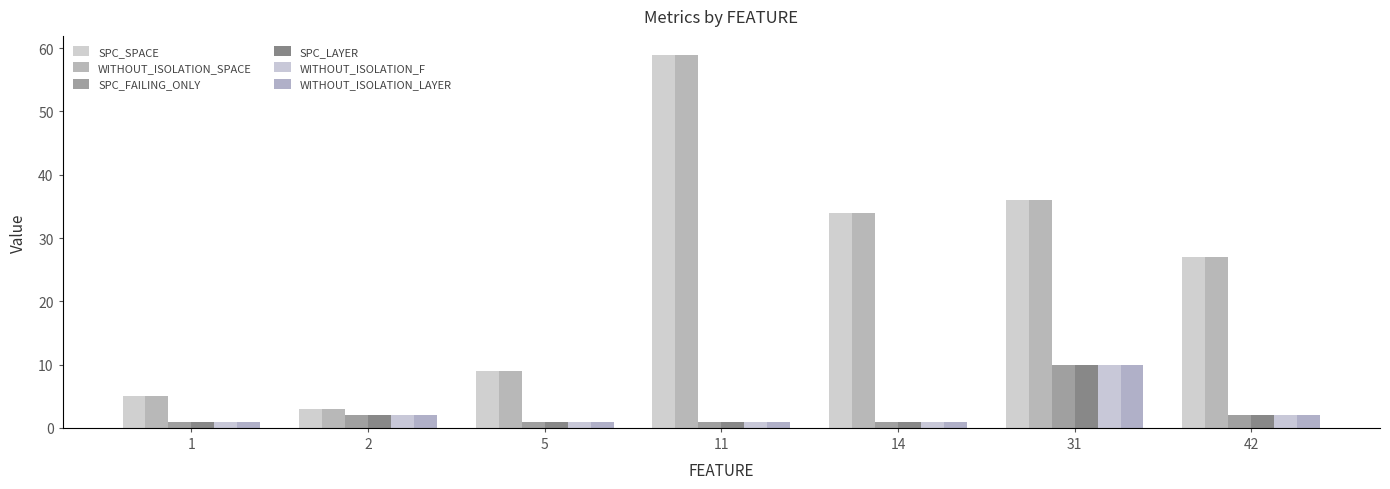

Reading left to right, what are all the values shown in this chart?

SPC_SPACE: 5	3	9	59	34	36	27
WITHOUT_ISOLATION_SPACE: 5	3	9	59	34	36	27
SPC_FAILING_ONLY: 1	2	1	1	1	10	2
SPC_LAYER: 1	2	1	1	1	10	2
WITHOUT_ISOLATION_F: 1	2	1	1	1	10	2
WITHOUT_ISOLATION_LAYER: 1	2	1	1	1	10	2